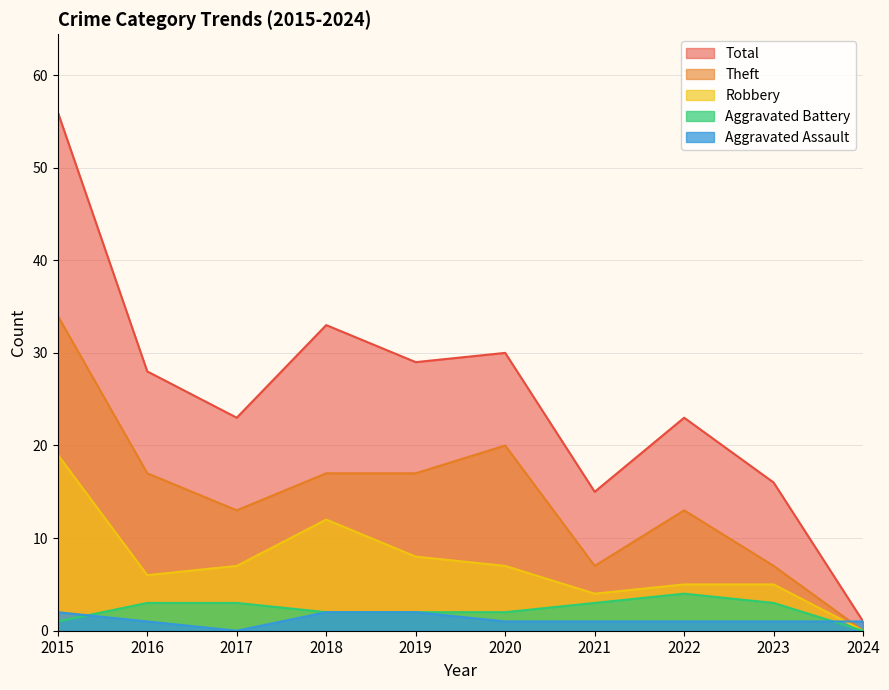

Reading right to left, what are all the values shown in this chart?

Aggravated Assault: 1	1	1	1	1	2	2	0	1	2
Aggravated Battery: 0	3	4	3	2	2	2	3	3	1
Robbery: 0	5	5	4	7	8	12	7	6	19
Theft: 0	7	13	7	20	17	17	13	17	34
Total: 1	16	23	15	30	29	33	23	28	56